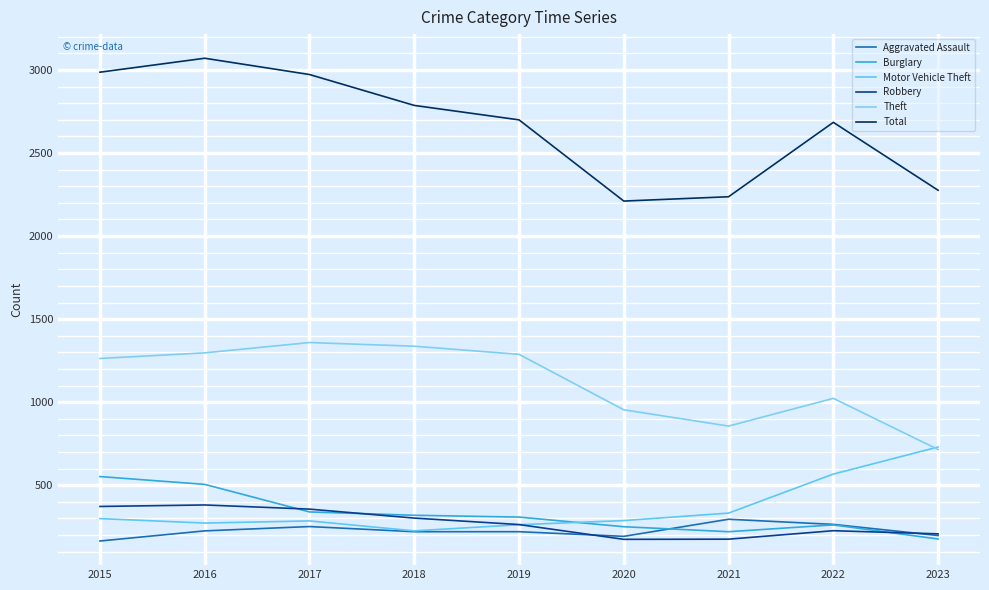

Is the value of Burglary at 2019 greater than the value of Total at 2022?

No